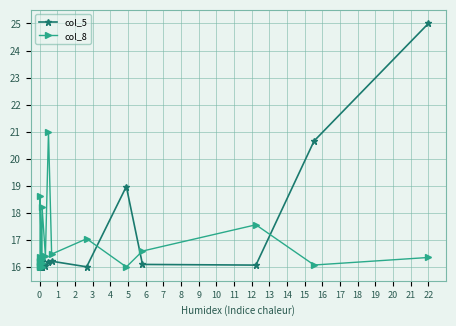

What is the value of the col_5 point at the 8th from the left?

16.2